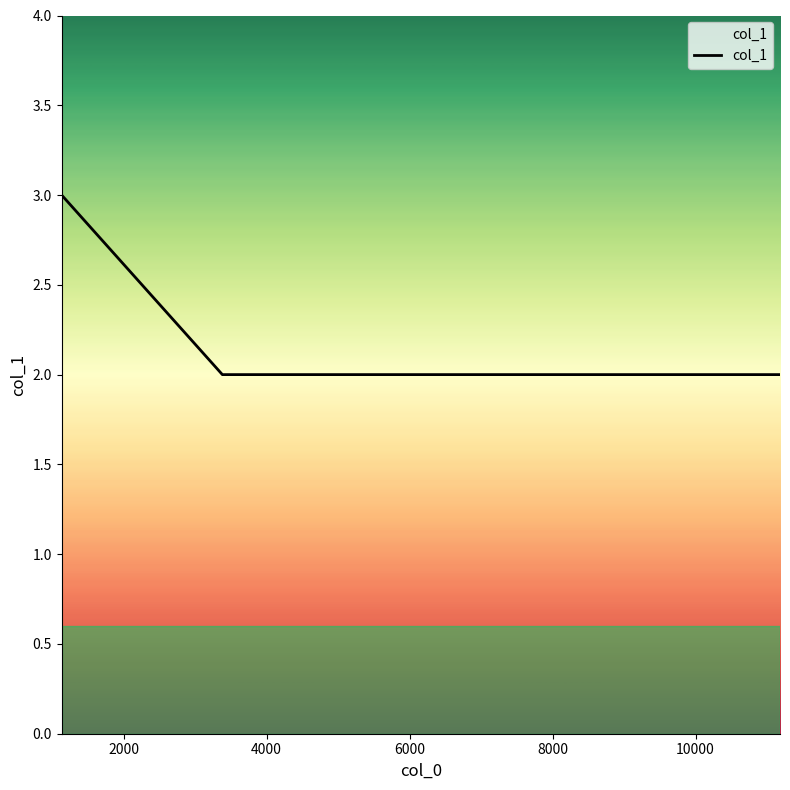

What is the greatest value displayed?

3